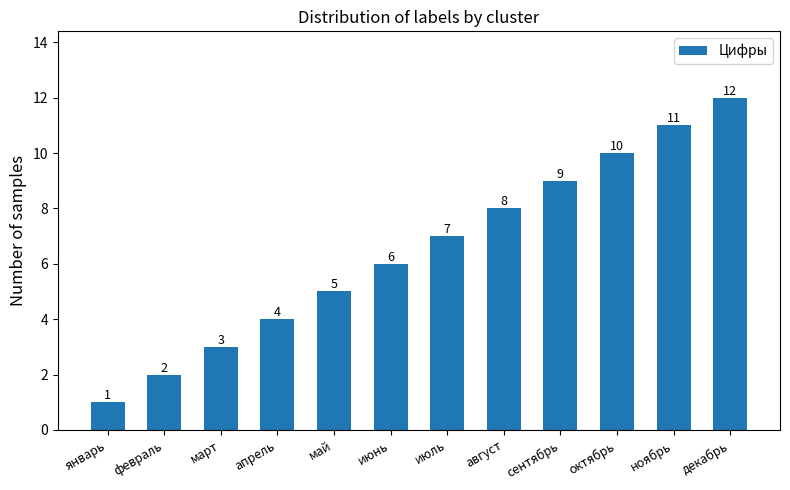

Reading right to left, what are all the values shown in this chart?

12	11	10	9	8	7	6	5	4	3	2	1